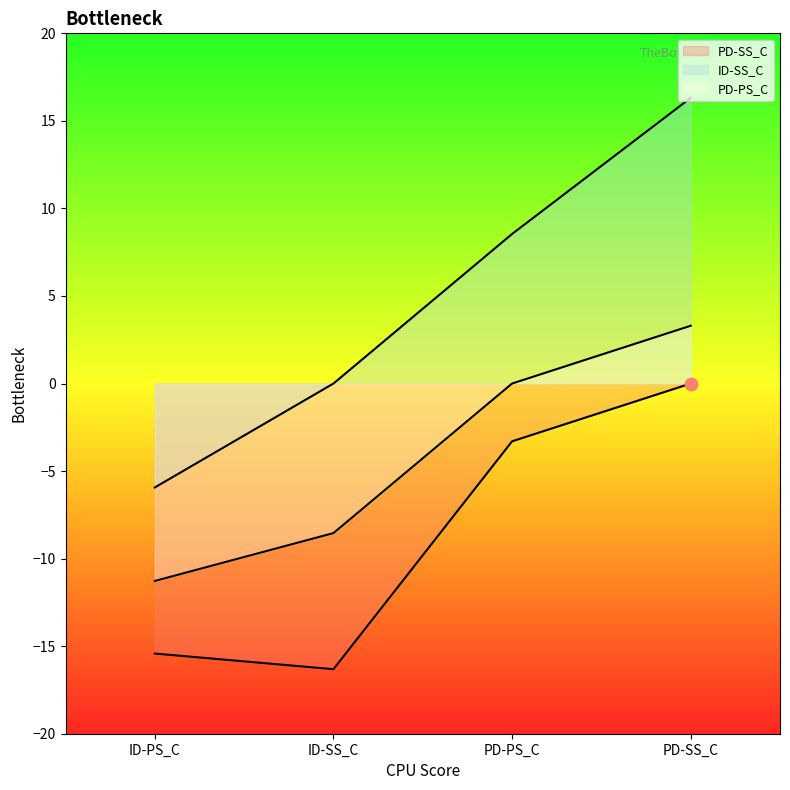

What are all the series names shown in the legend?

PD-SS_C, ID-SS_C, PD-PS_C